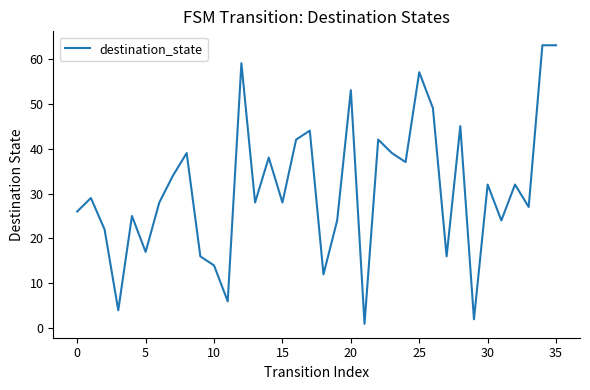

What is the difference between the maximum and minimum values?

62